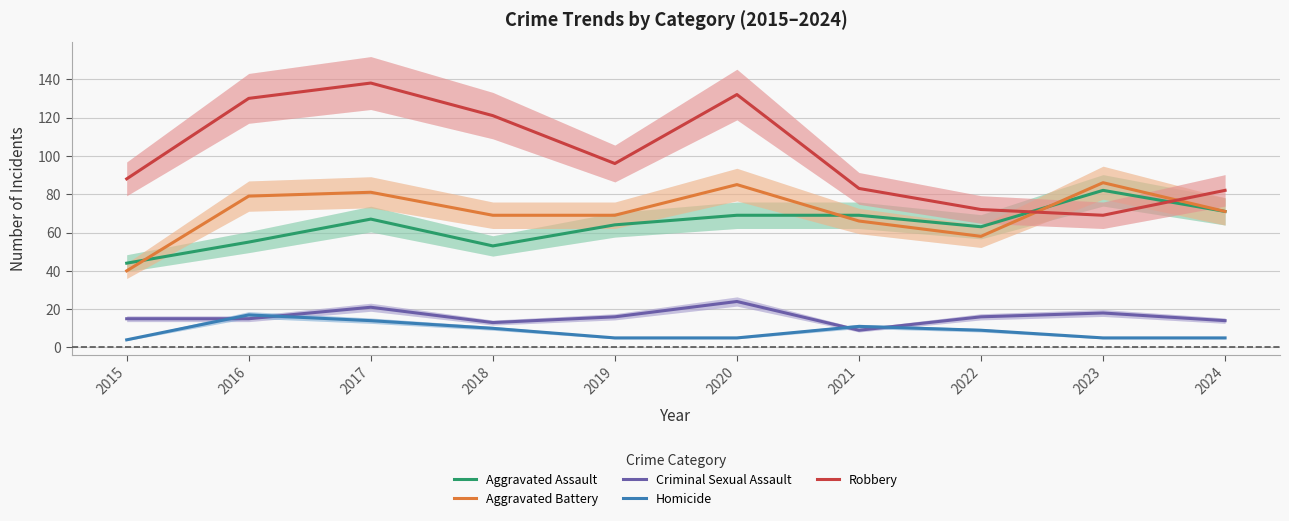

What is the minimum value for Robbery?

69